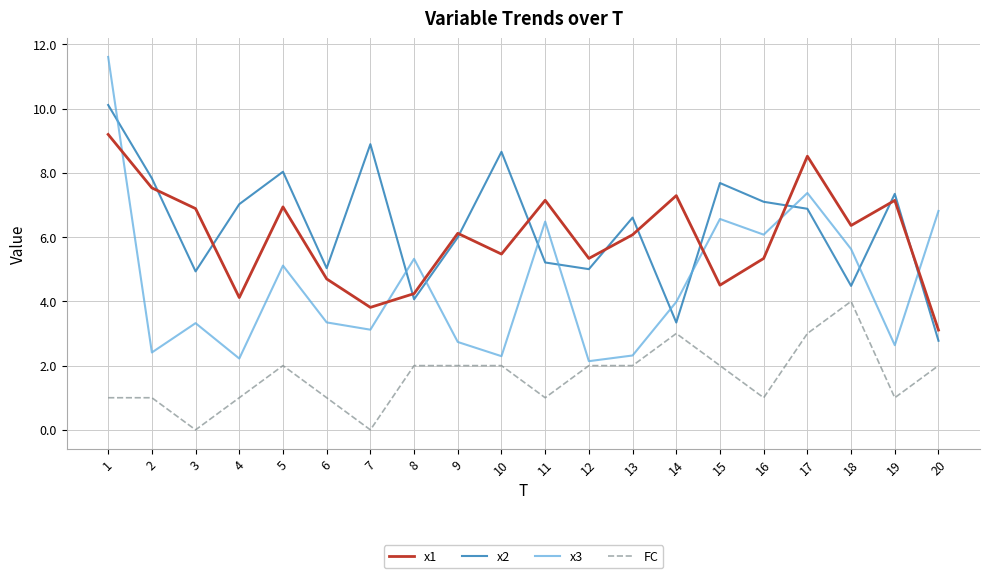

What is the highest value of the FC series?

4.0